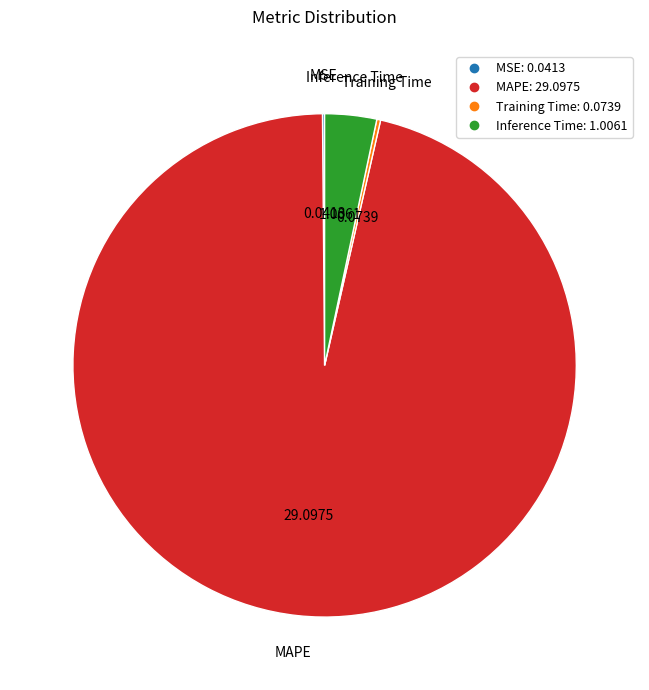

Which category has the biggest portion of the pie?

MAPE